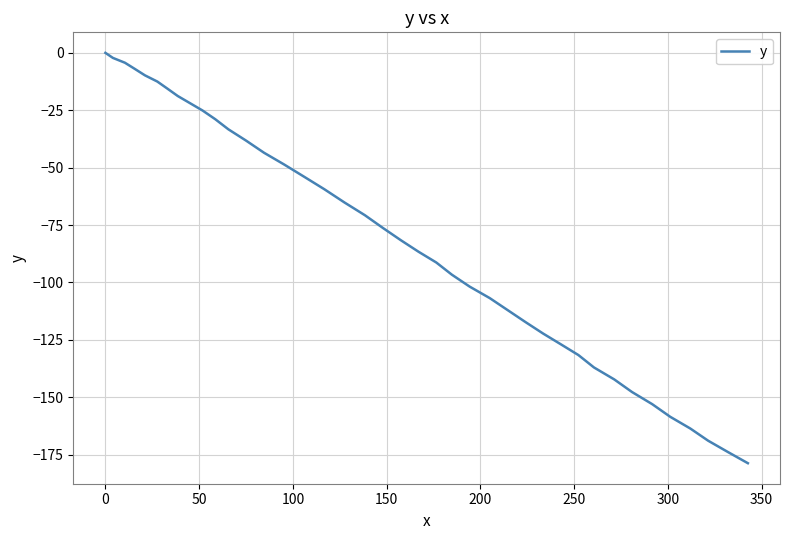

What is the minimum value shown in the chart?

-178.7